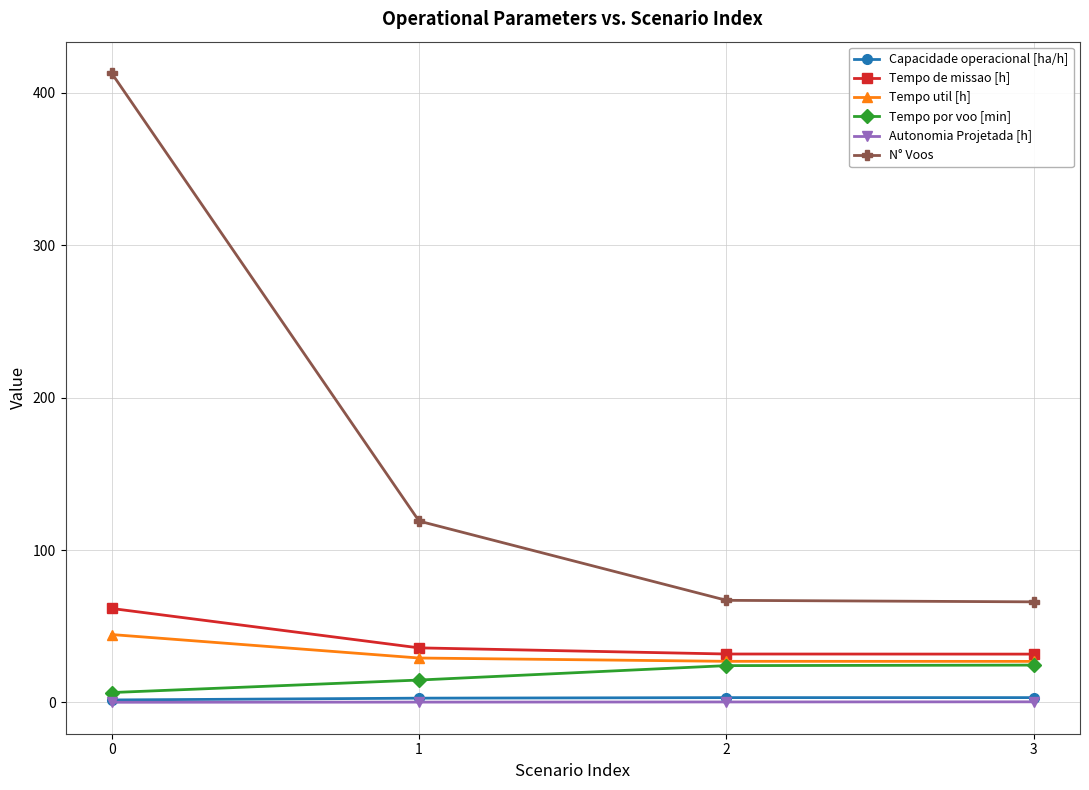

What is the minimum value for N° Voos?

66.0